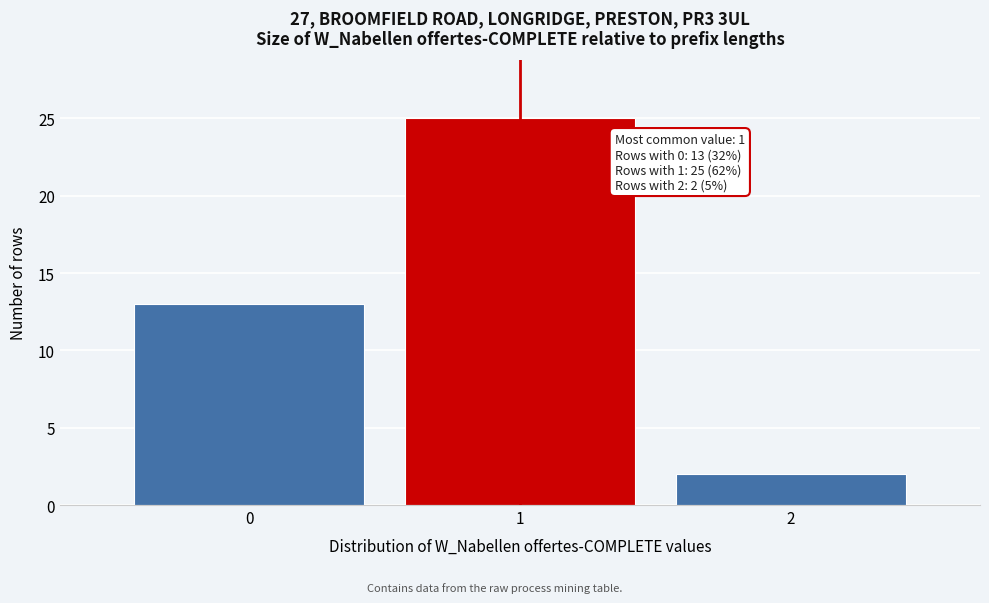

Reading right to left, list all the values displayed in this chart.

2=2	1=25	0=13